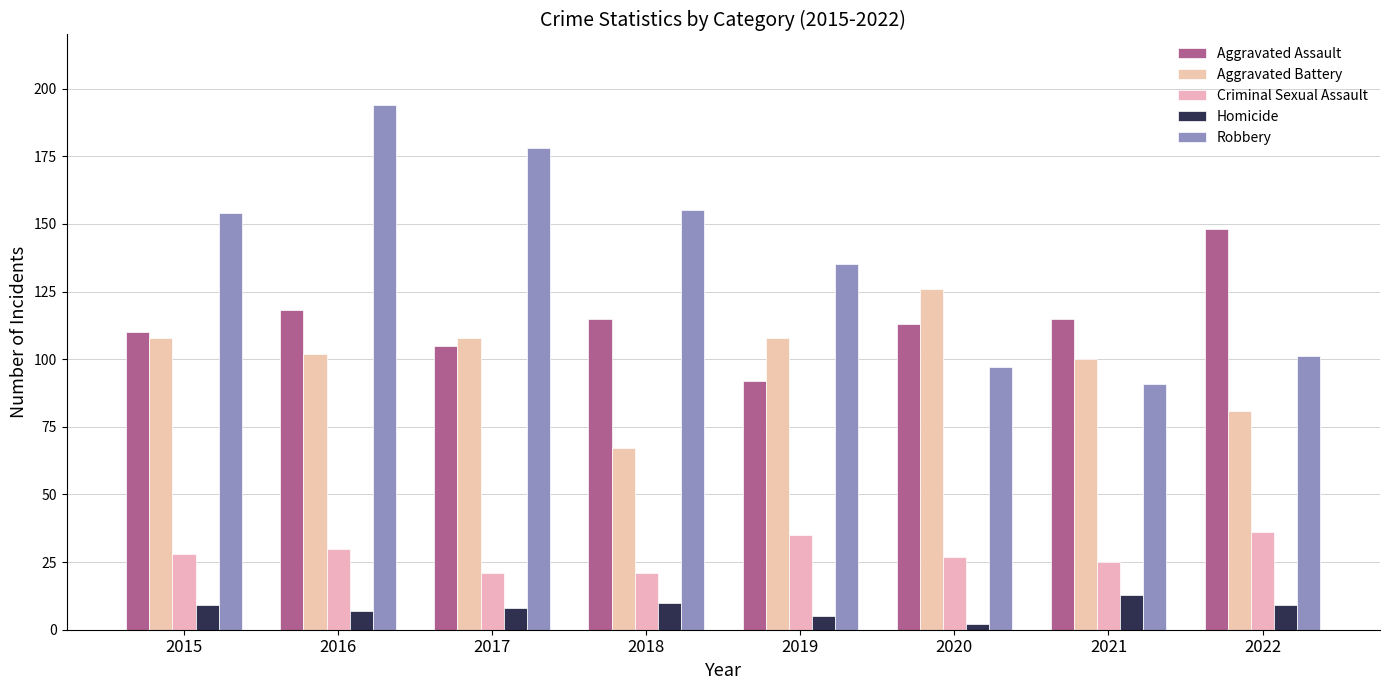

Reading left to right, list all the values displayed in this chart.

Aggravated Assault: 2015=110	2016=118	2017=105	2018=115	2019=92	2020=113	2021=115	2022=148
Aggravated Battery: 2015=108	2016=102	2017=108	2018=67	2019=108	2020=126	2021=100	2022=81
Criminal Sexual Assault: 2015=28	2016=30	2017=21	2018=21	2019=35	2020=27	2021=25	2022=36
Homicide: 2015=9	2016=7	2017=8	2018=10	2019=5	2020=2	2021=13	2022=9
Robbery: 2015=154	2016=194	2017=178	2018=155	2019=135	2020=97	2021=91	2022=101